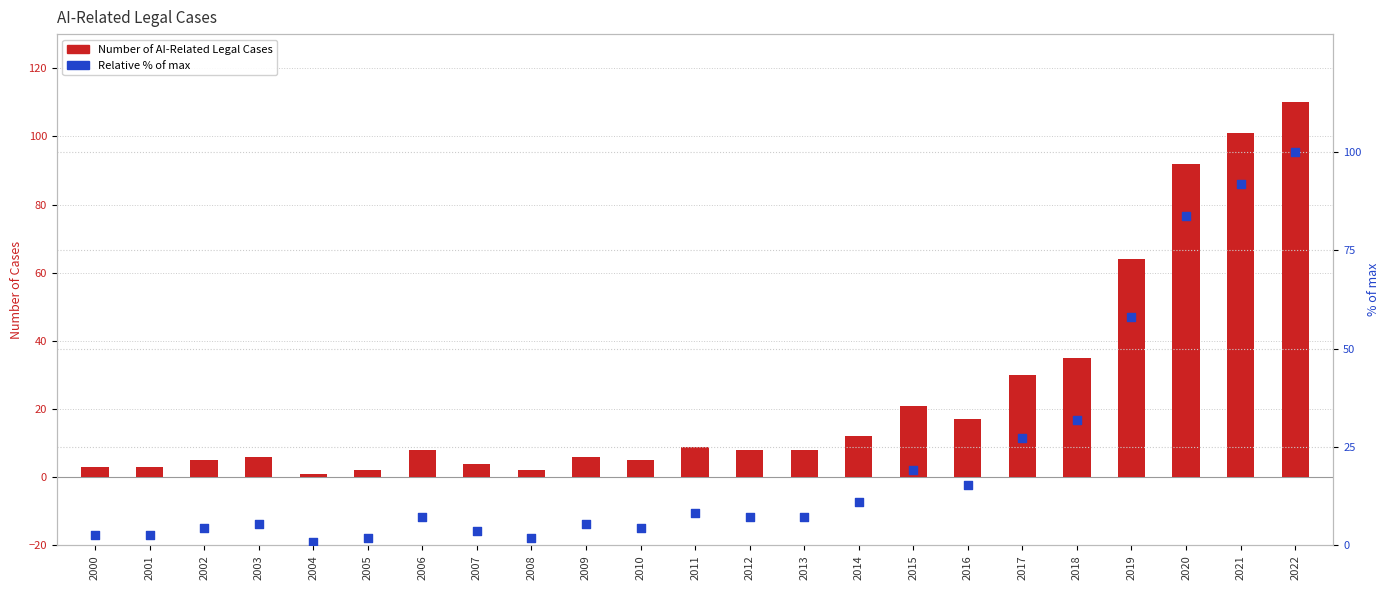

Which series reaches the maximum Y coordinate?

Number of AI-Related Legal Cases